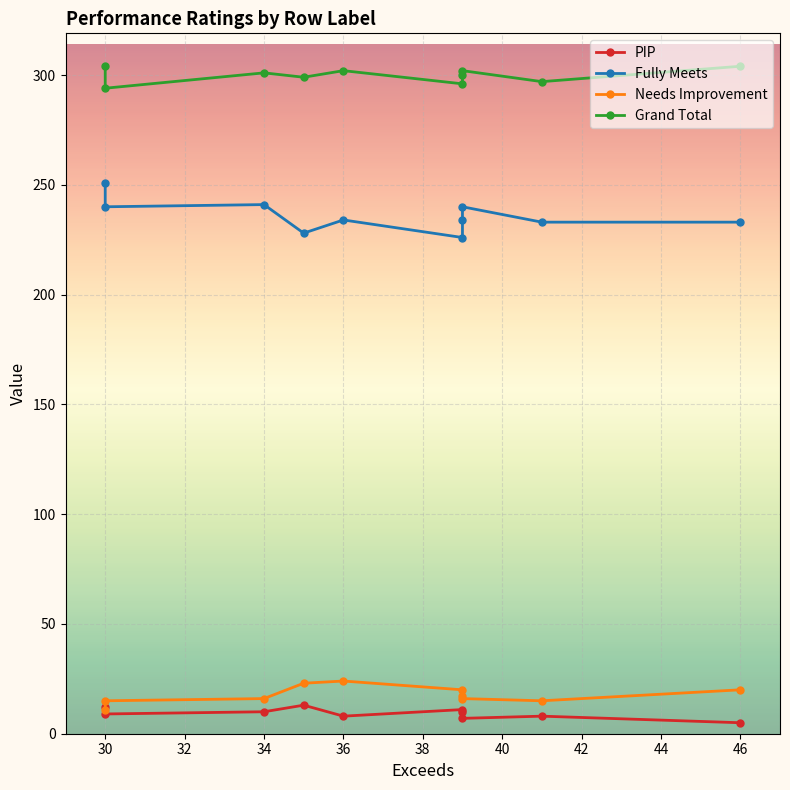

How many series are shown in this chart?

4